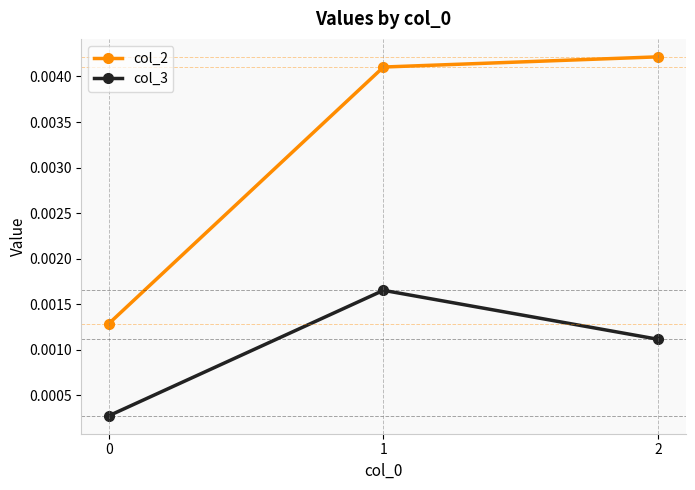

Which series has the largest total across all categories?

col_2